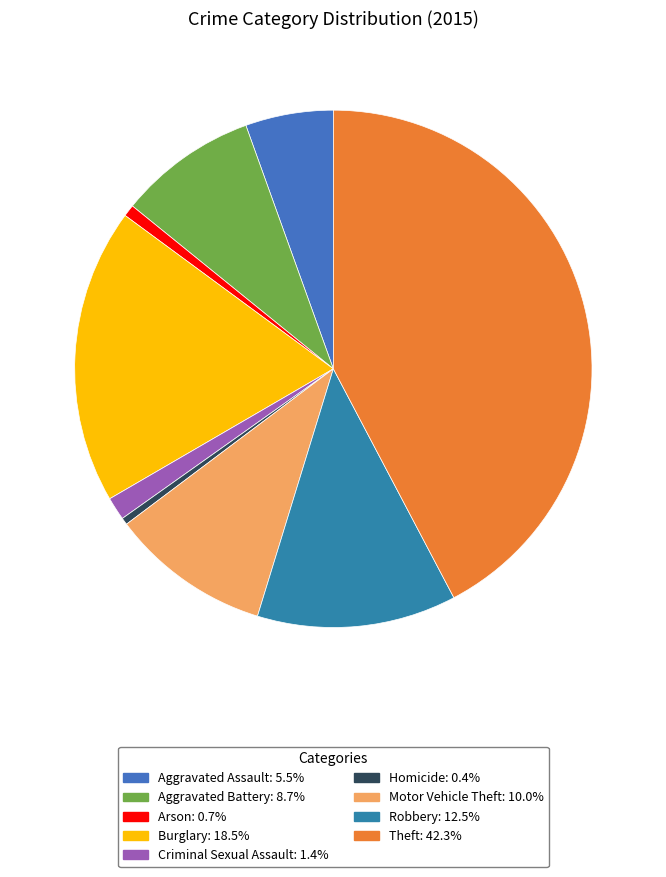

How many segments does this pie chart have?

9